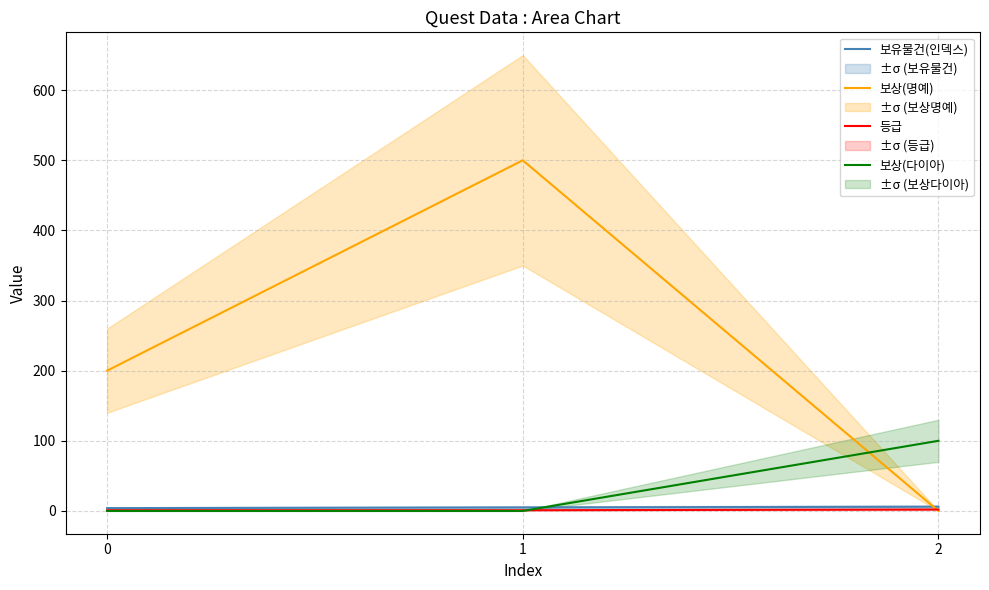

True or false: 등급 has a value of 1 at 1.

True